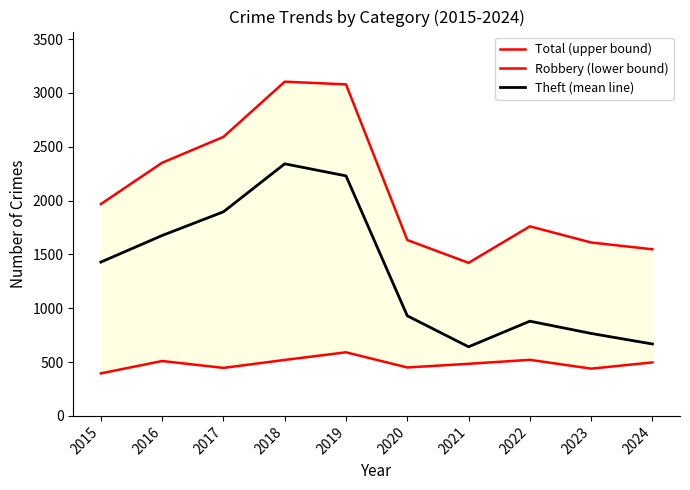

What is the minimum value for Robbery (lower bound)?

395